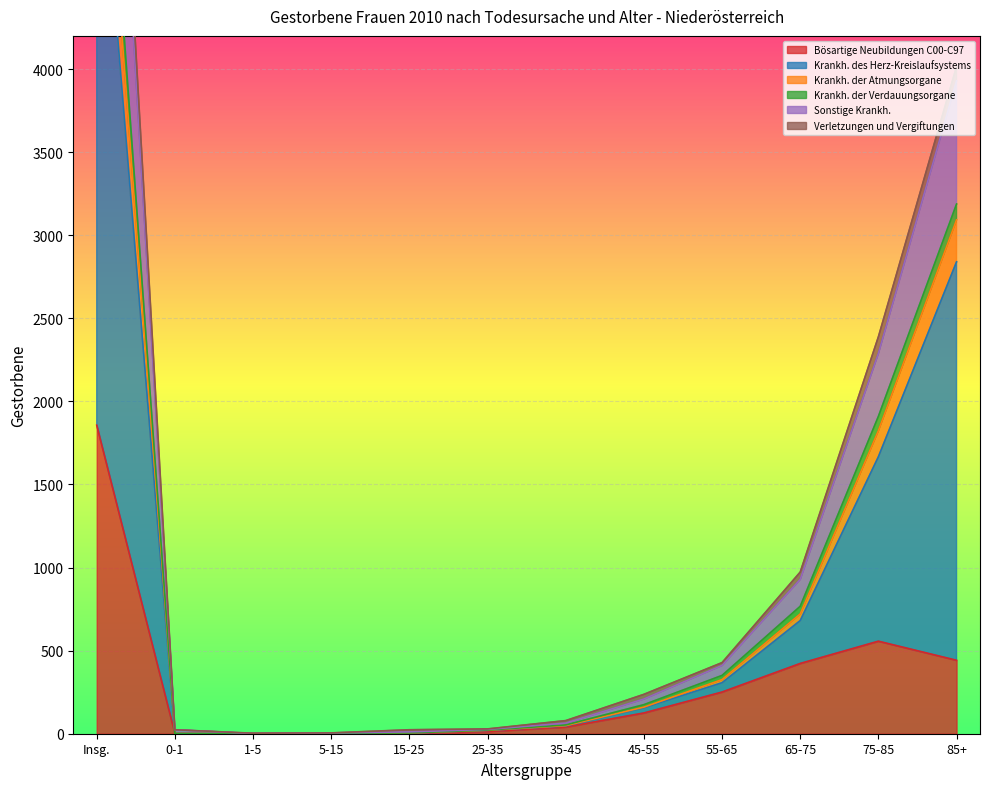

True or false: Krankh. der Atmungsorgane and Krankh. des Herz-Kreislaufsystems cross at least once.

False